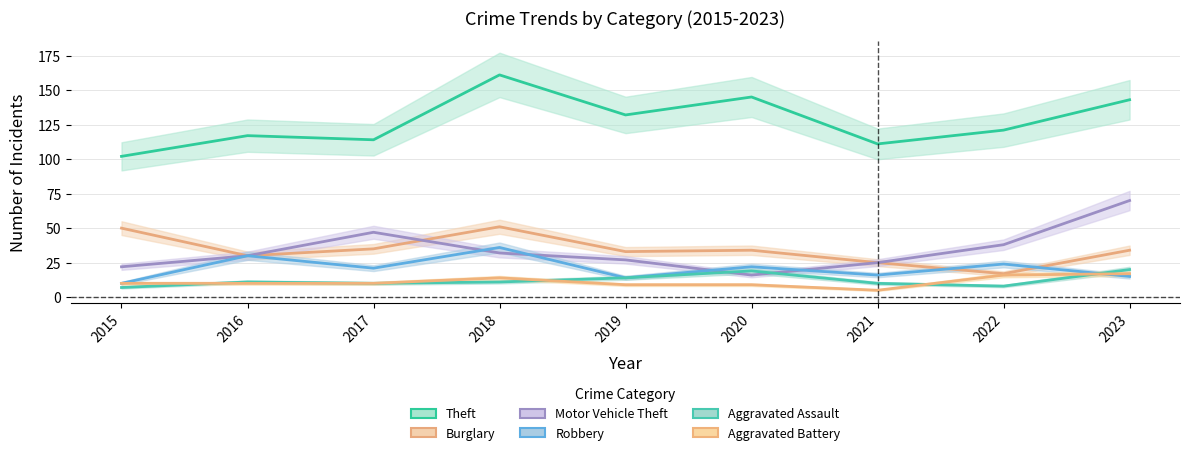

How many times do Aggravated Battery and Robbery cross each other?

1